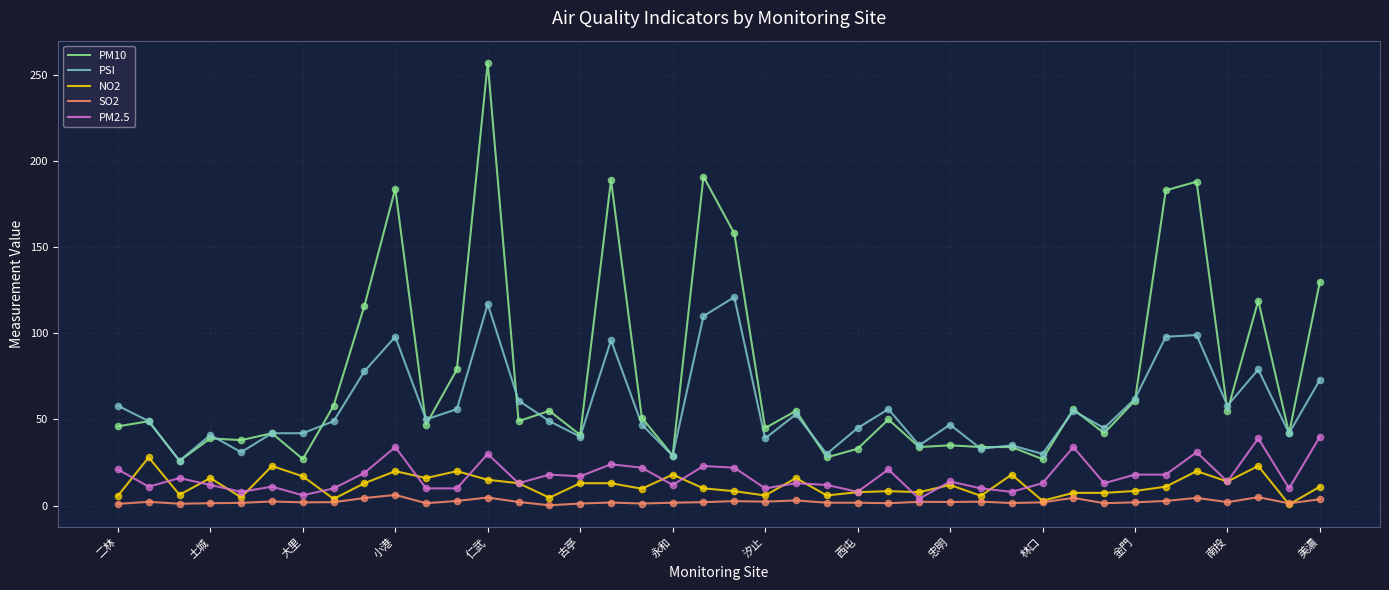

Which series has the largest total across all categories?

PM10